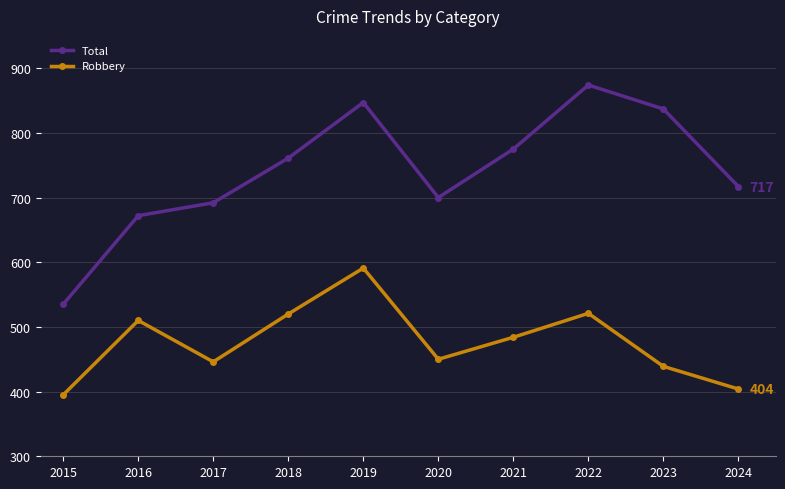

Where is the first local minimum for Robbery?

2017